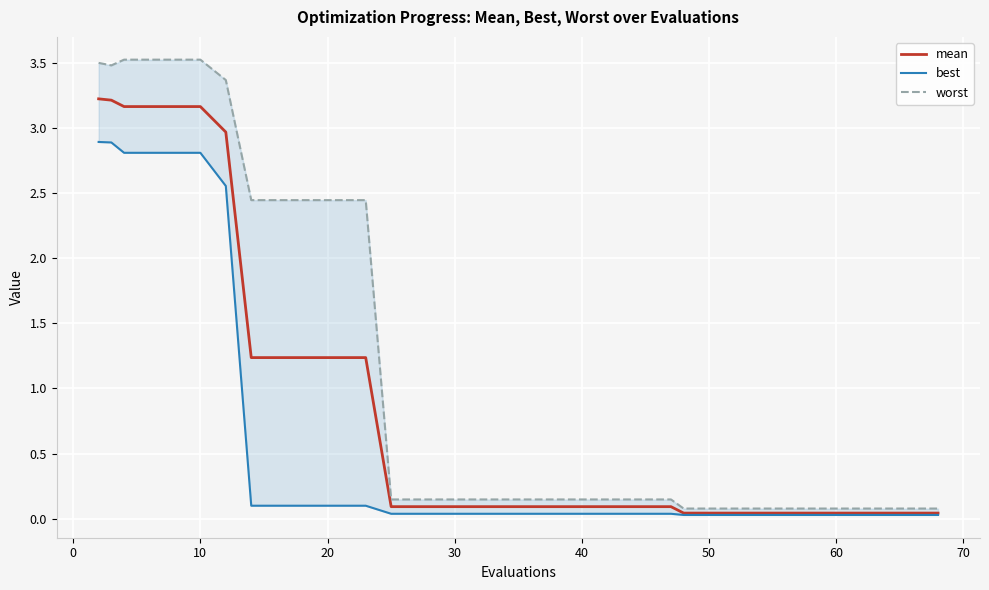

At how many categories does at least one series exceed 3?

7